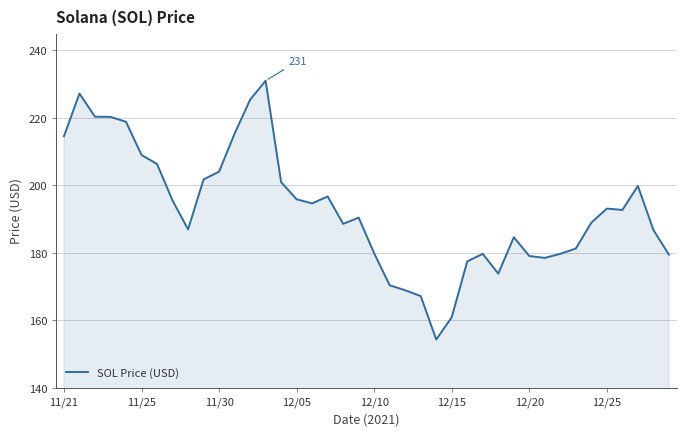

What is the greatest value displayed?

231.0